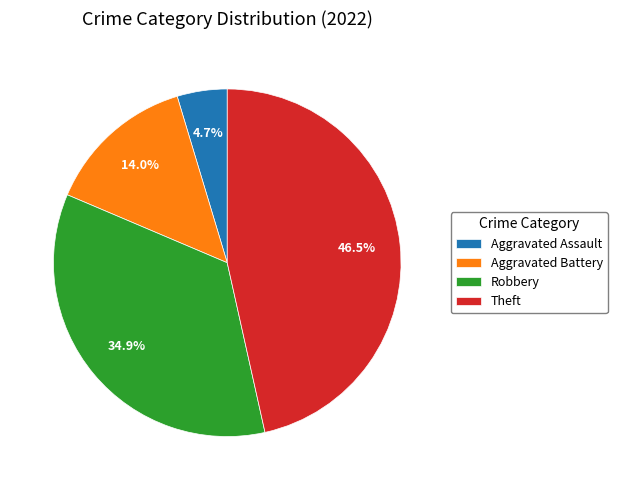

Does Theft represent more than half of the total?

No